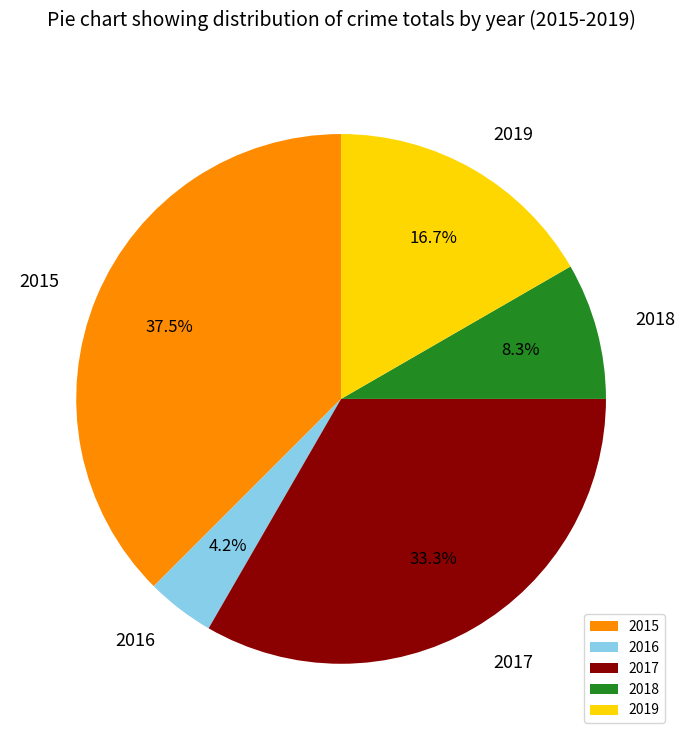

To the nearest percent, what percentage of the pie is 2018?

8%